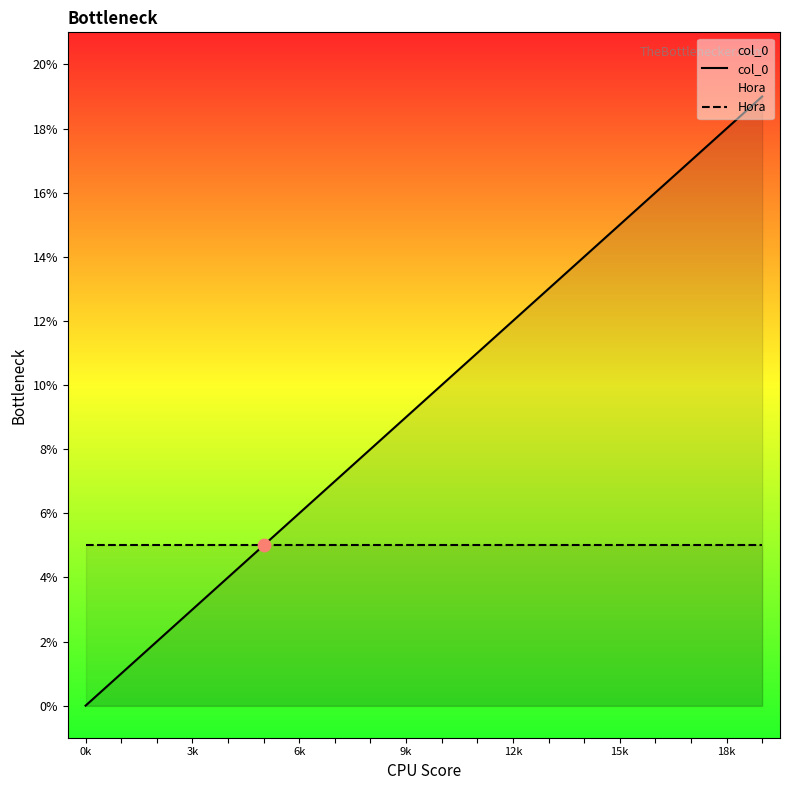

At how many categories does at least one series exceed 6?

13